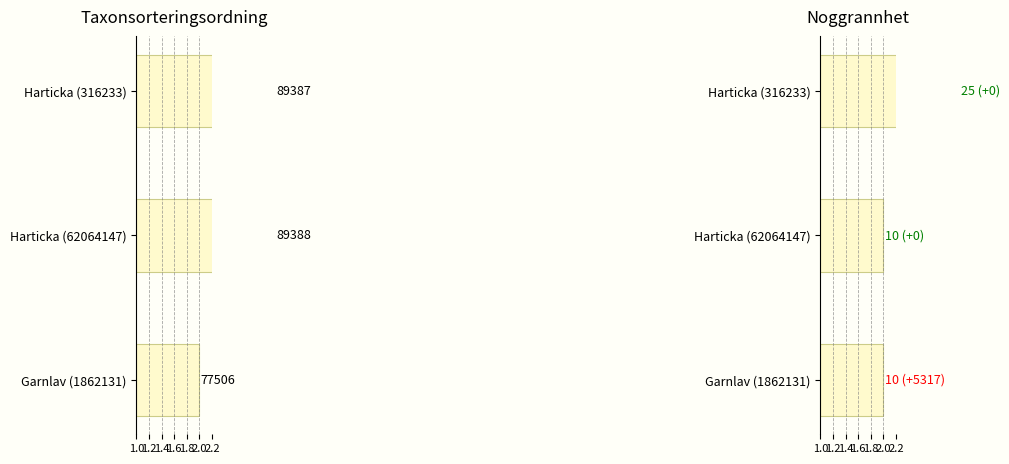

Which series has the largest total across all categories?

Taxonsorteringsordning